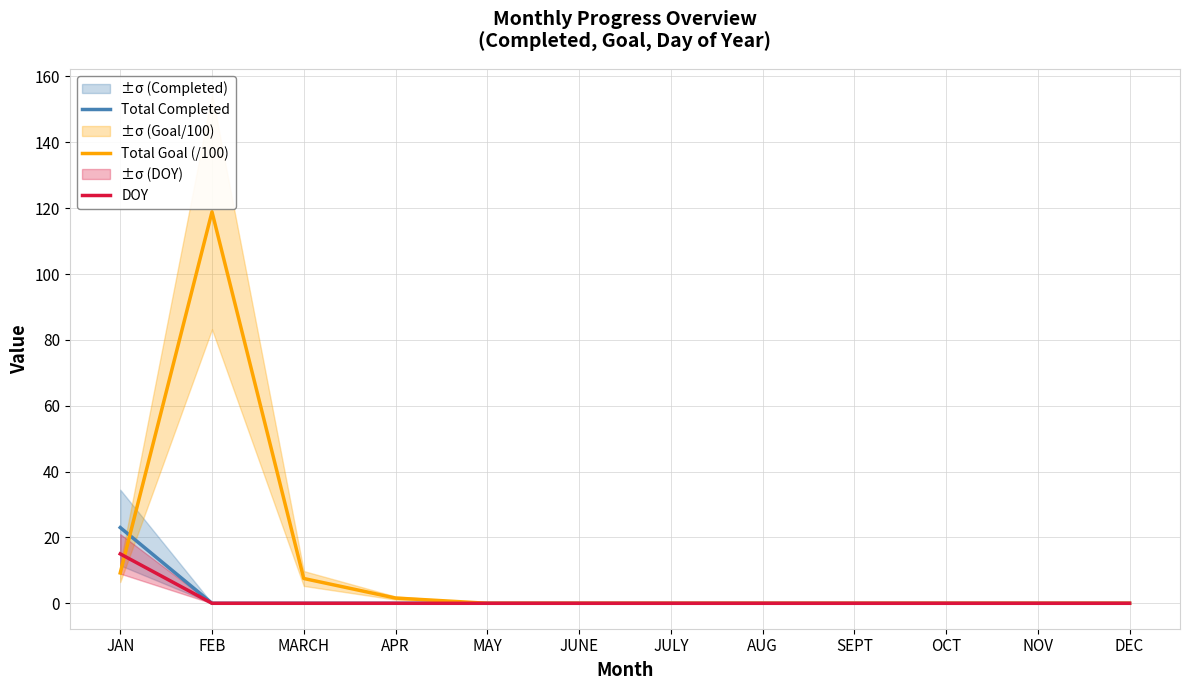

Which series has the largest total across all categories?

Total Goal (/100)